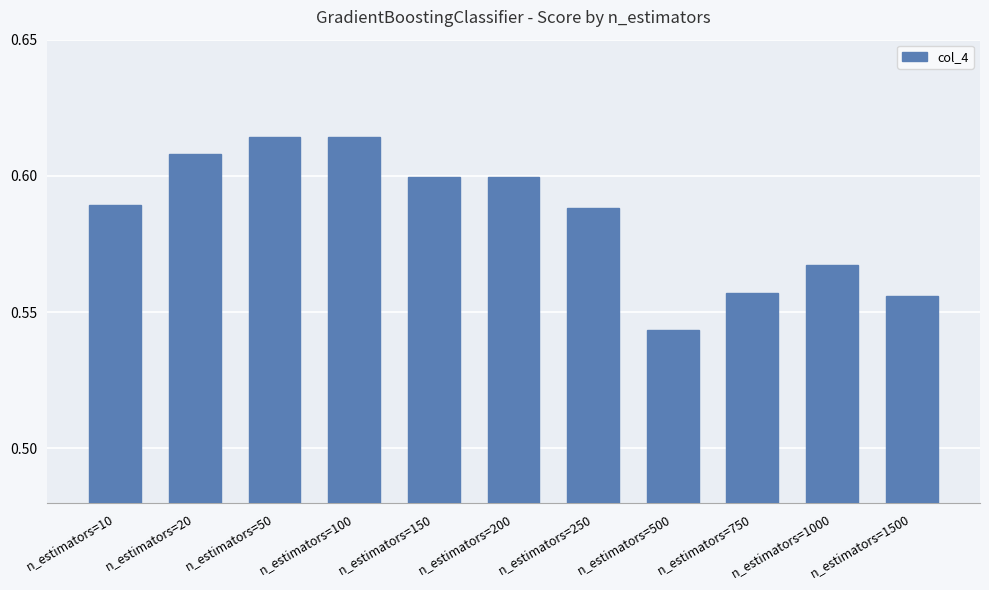

What is the difference between the second highest and minimum values?

0.1